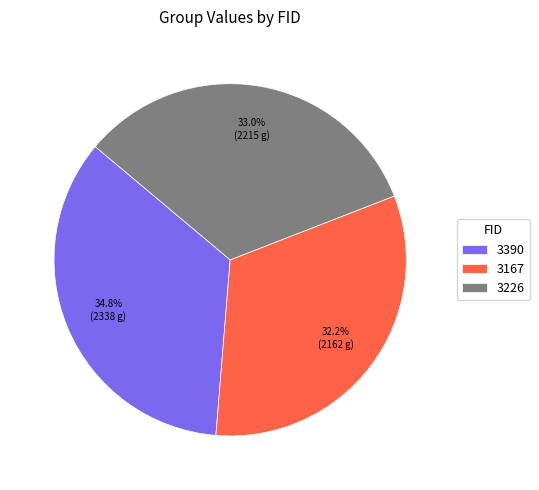

Between 3390 and 3226, which is larger?

3390